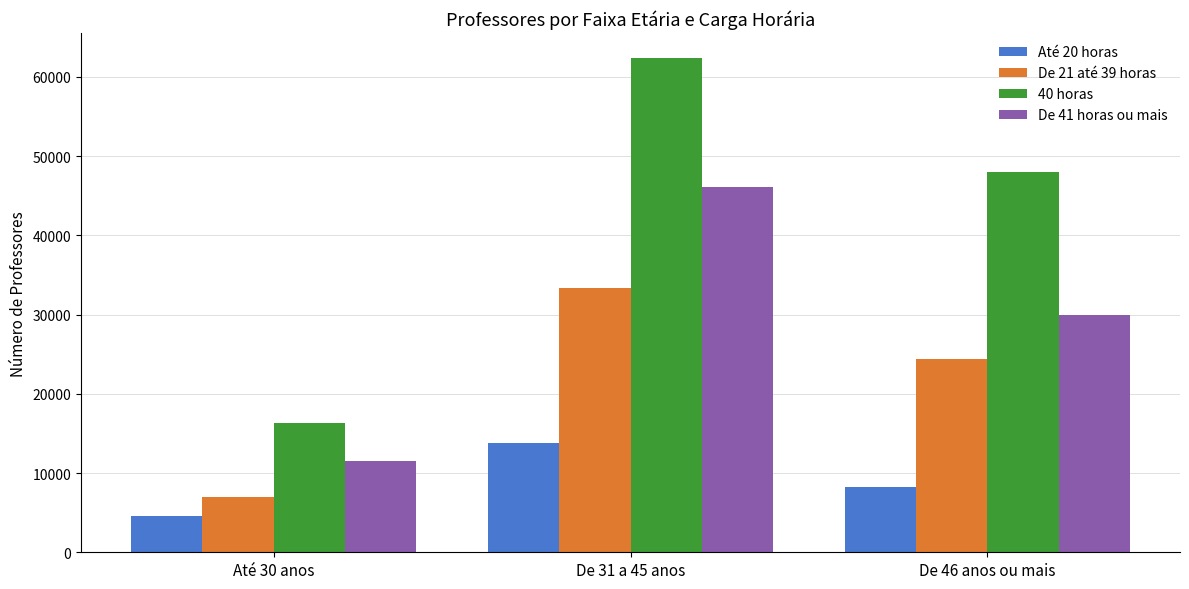

The 40 horas series shows 24982 at Até 30 anos. True or false?

False